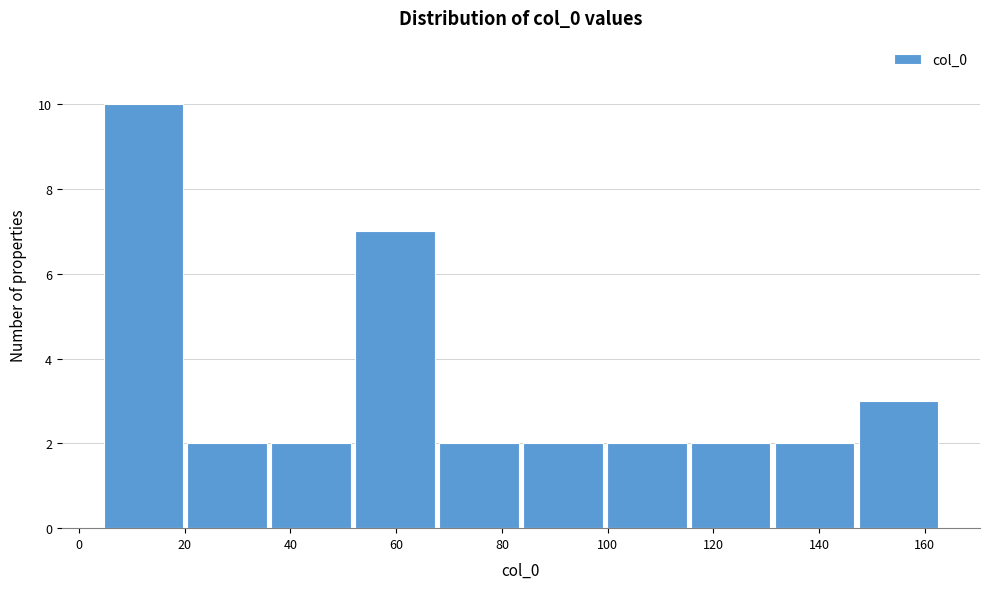

Reading left to right, transcribe this chart: for each bar, give the range it covers on the x-axis and its height. Neither the bar edges nor the heights are printed on the chart, so give them approximately, as read against the axes.

4 to 20: 10
20 to 36: 2
36 to 52: 2
52 to 68: 7
68 to 84: 2
84 to 100: 2
100 to 116: 2
116 to 132: 2
132 to 148: 2
148 to 162: 3